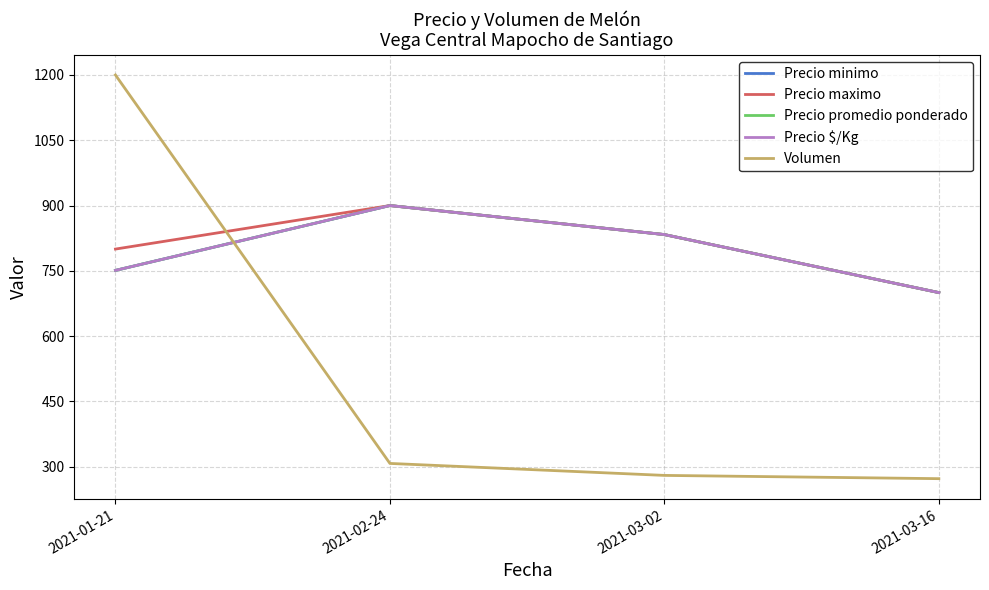

What is the value of the Precio promedio ponderado point at the 4th from the left?

700.0